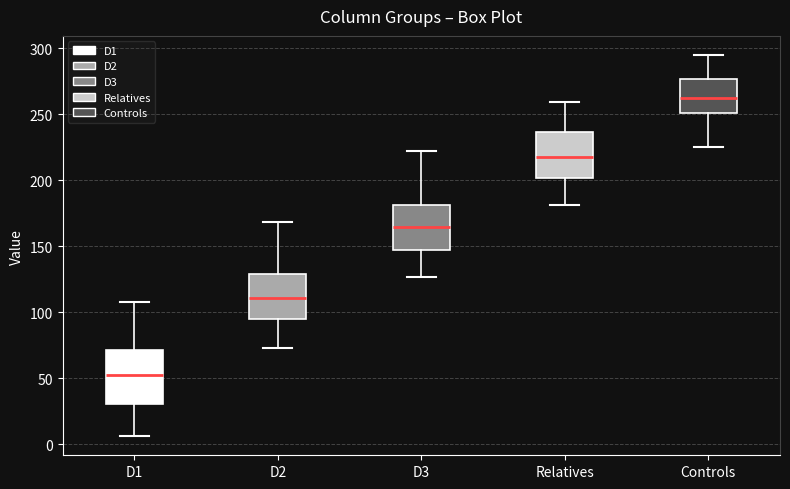

Which box is the tallest, from its lower edge to its upper edge?

D1